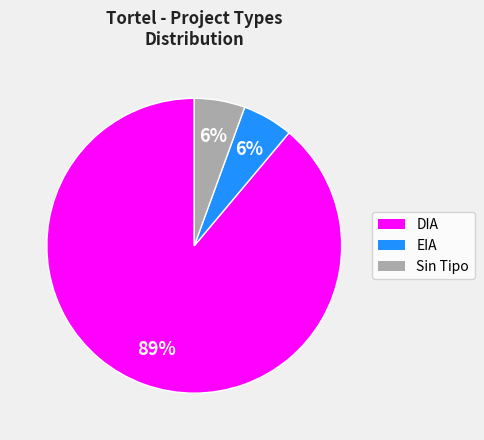

Is there any slice that represents more than half of the pie?

Yes